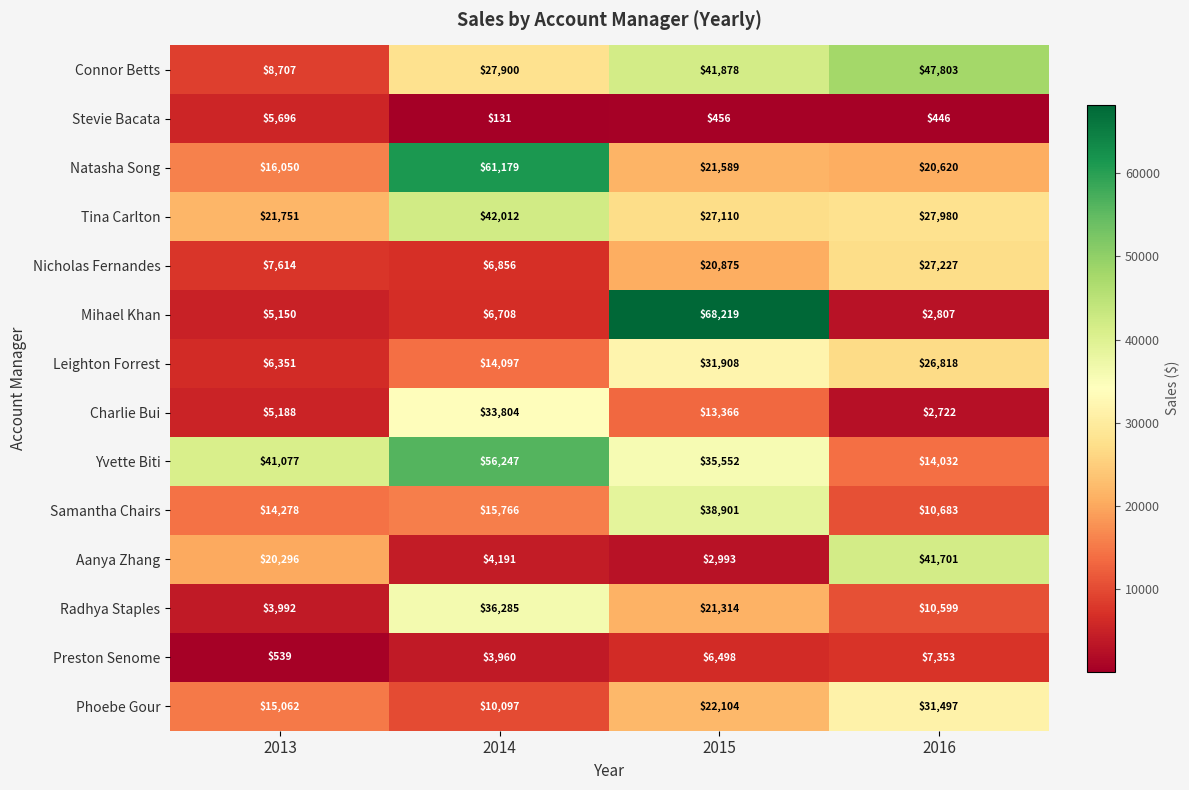

What is the difference between the second highest and second lowest values in the Stevie Bacata series?

10